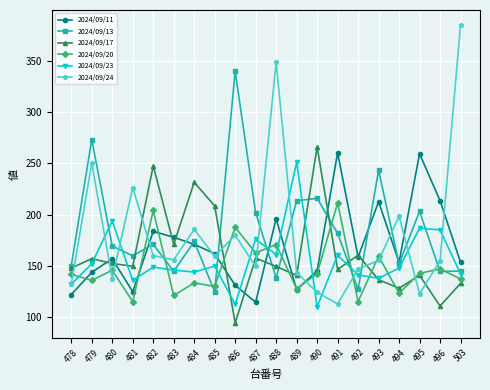

At which category does the chart reach its peak across all series?

503